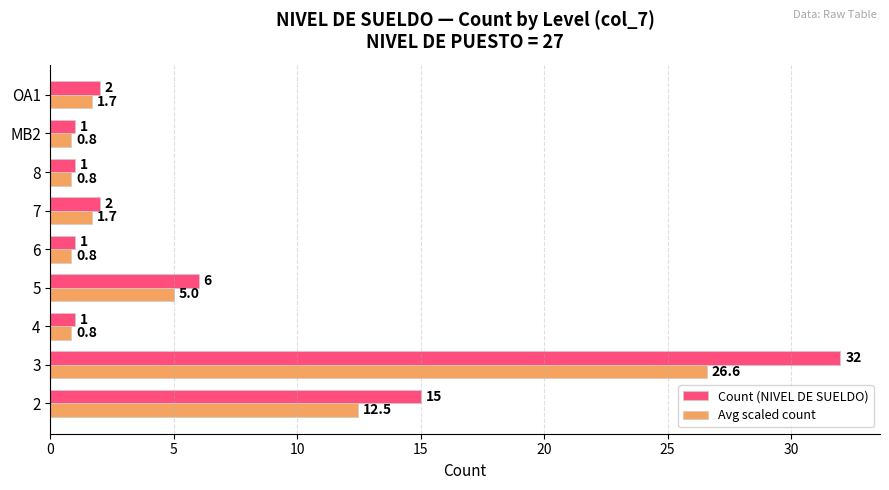

Between MB2 and OA1, which series saw the biggest shift?

Count (NIVEL DE SUELDO)